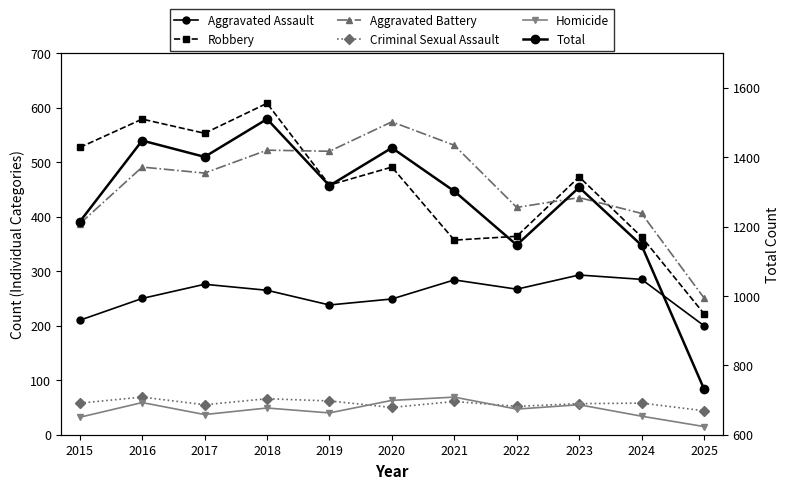

At which label does Total reach its peak?

2018